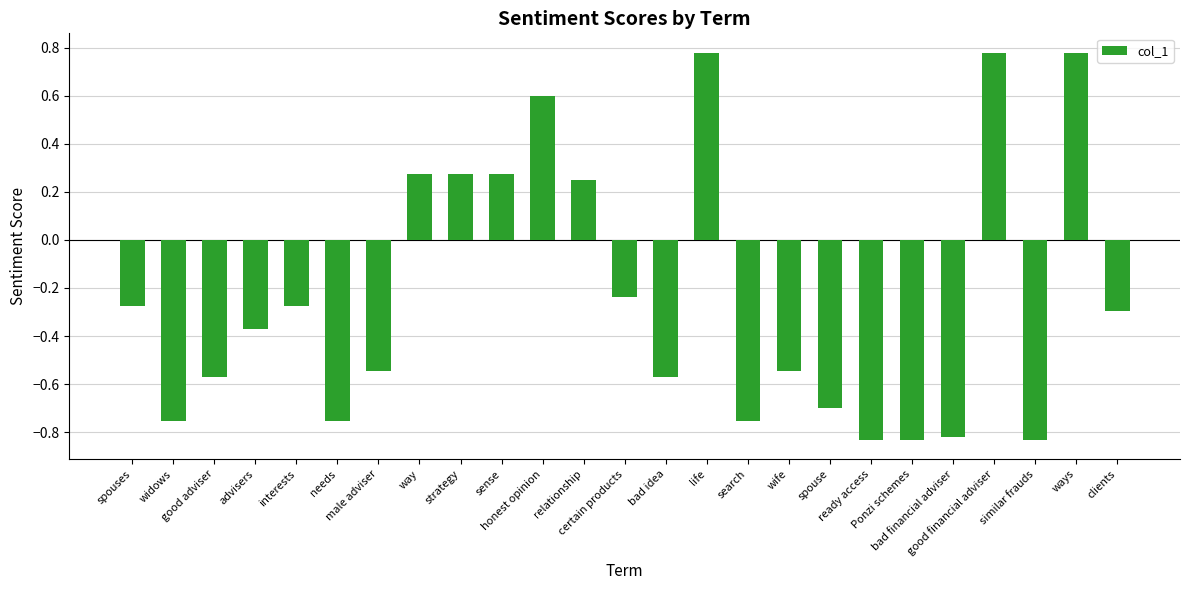

How many categories are shown in the chart?

25